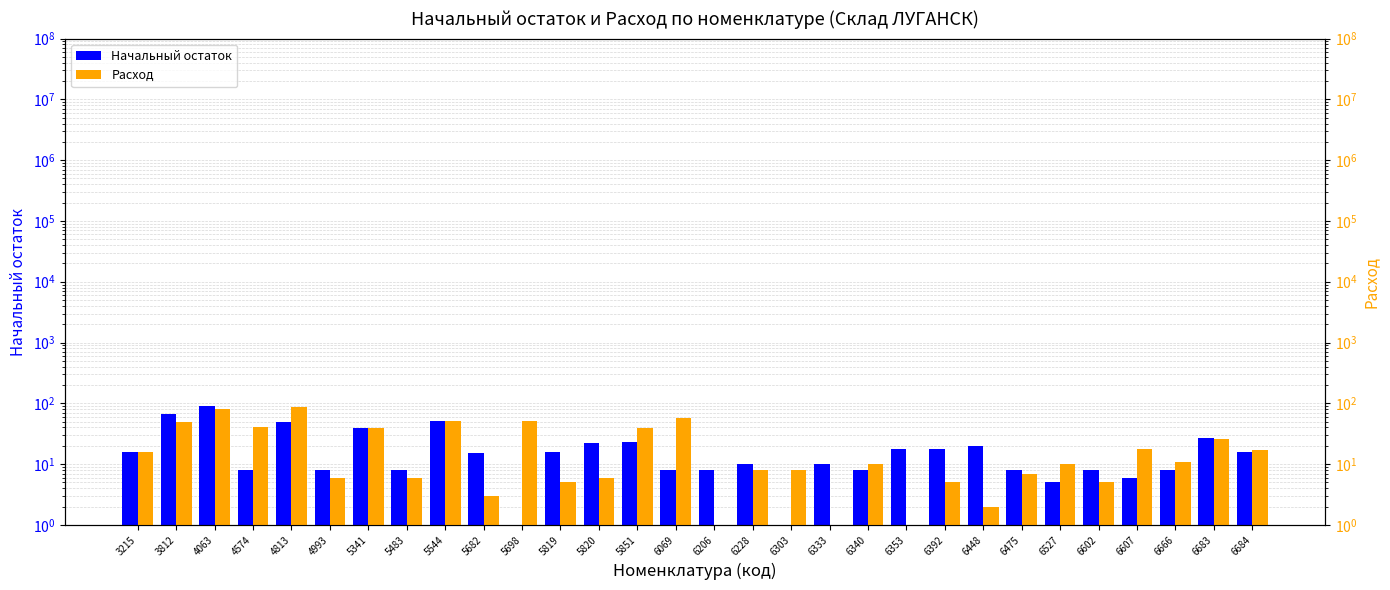

What are all the series names shown in the legend?

Начальный остаток, Расход